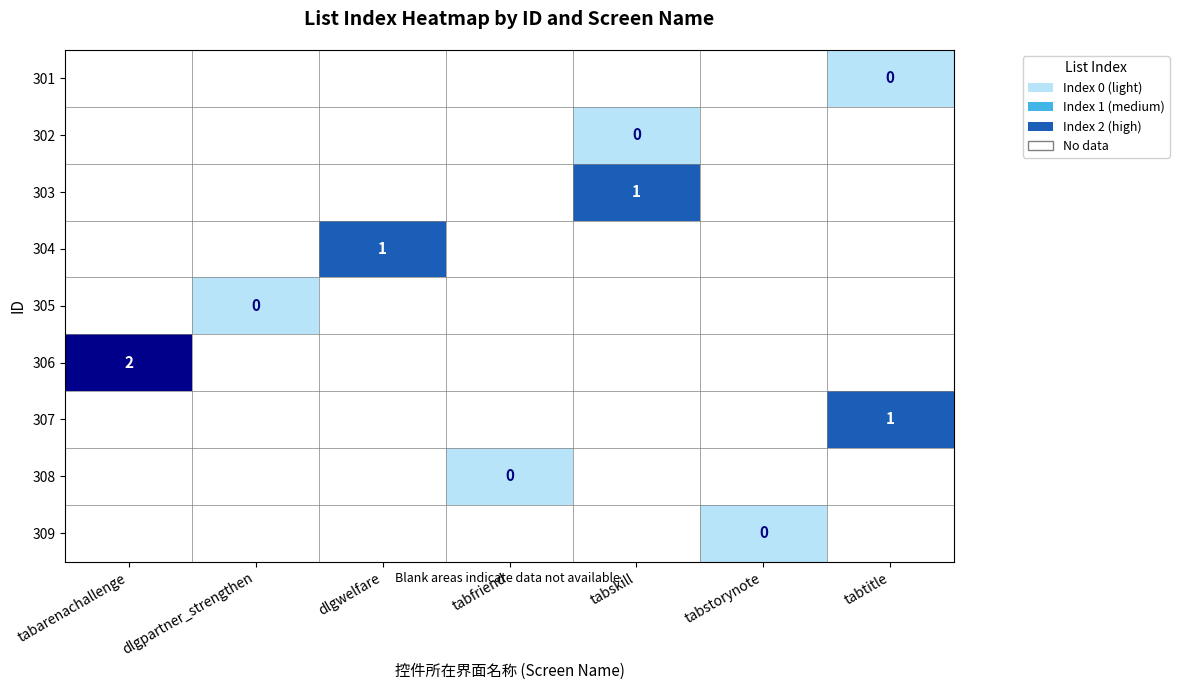

How many data points does each series have?

7